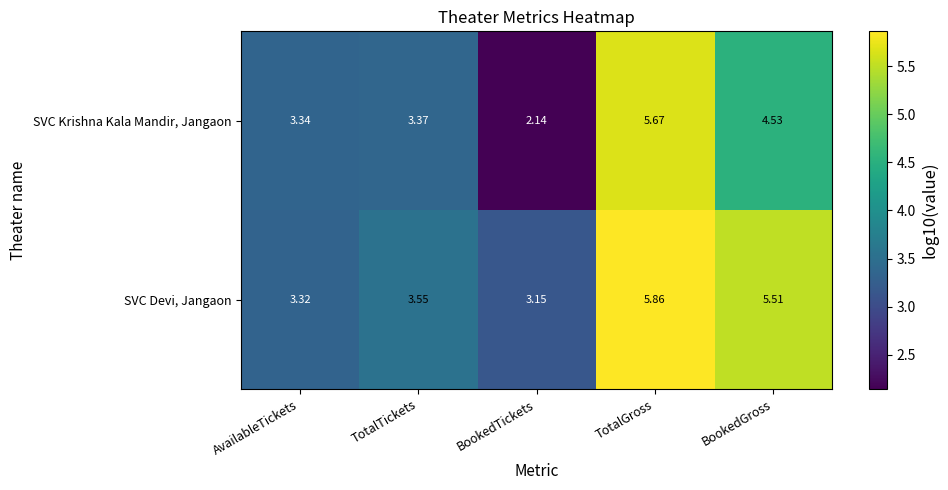

How many categories are shown in the chart?

5